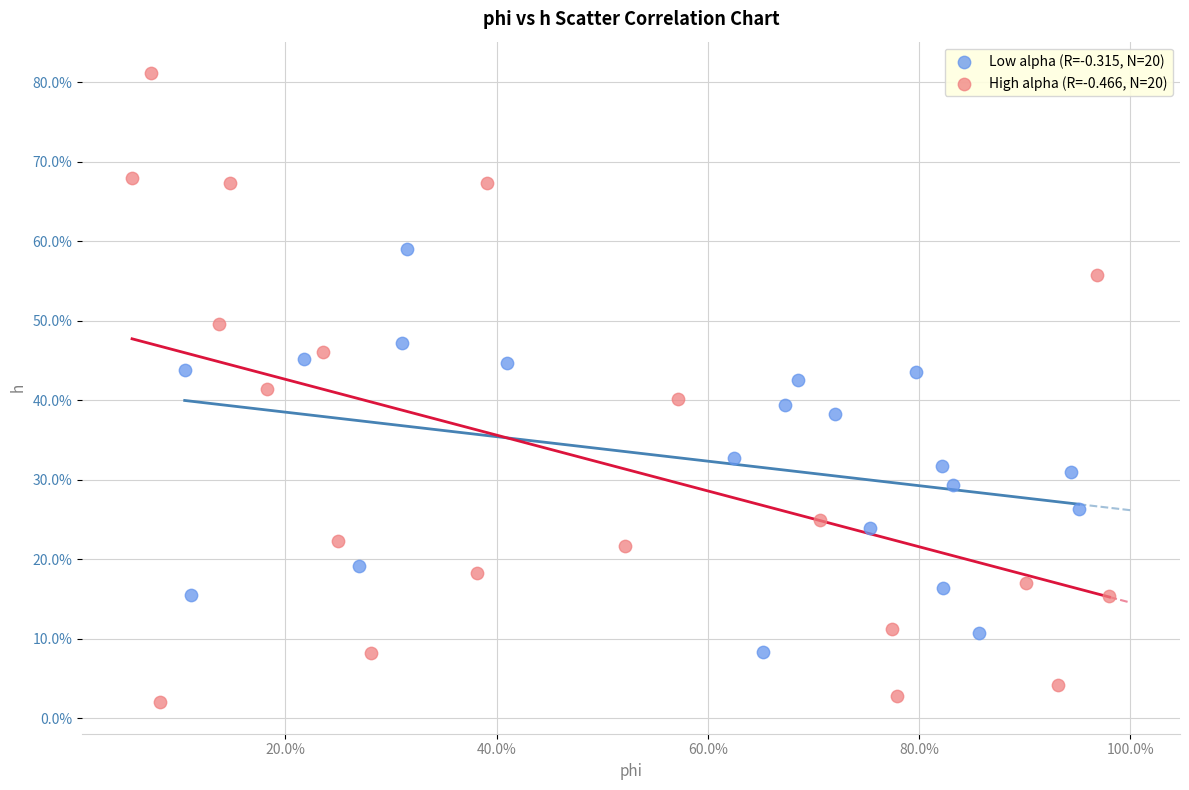

What are all the series names shown in the legend?

Low alpha (R=-0.315, N=20), High alpha (R=-0.466, N=20)